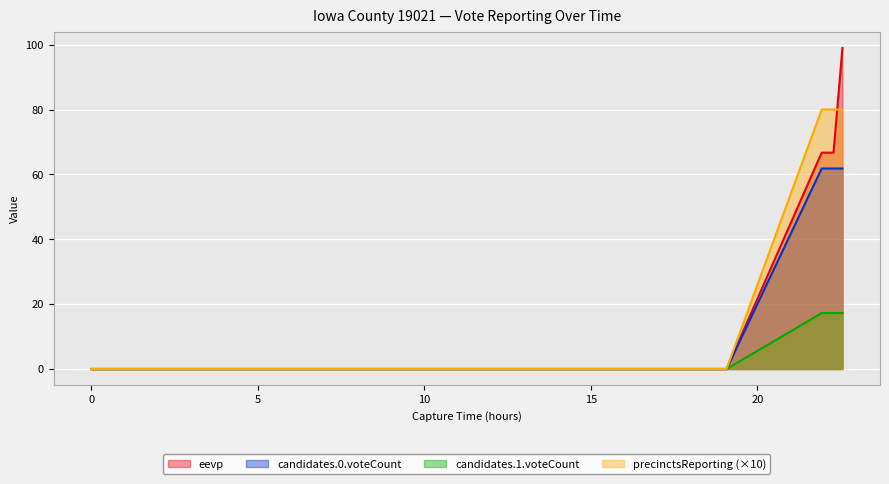

True or false: candidates.0.voteCount and eevp cross at least once.

False